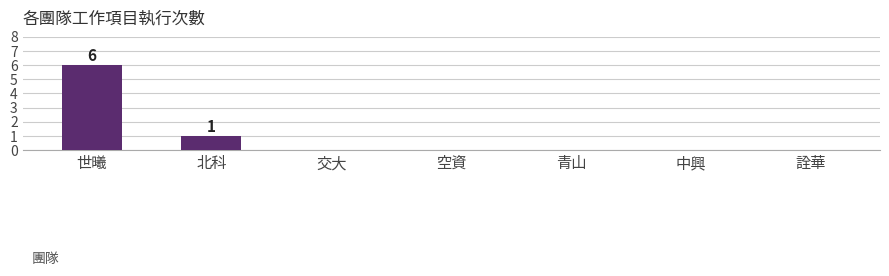

Which label corresponds to the largest value in the chart?

世曦